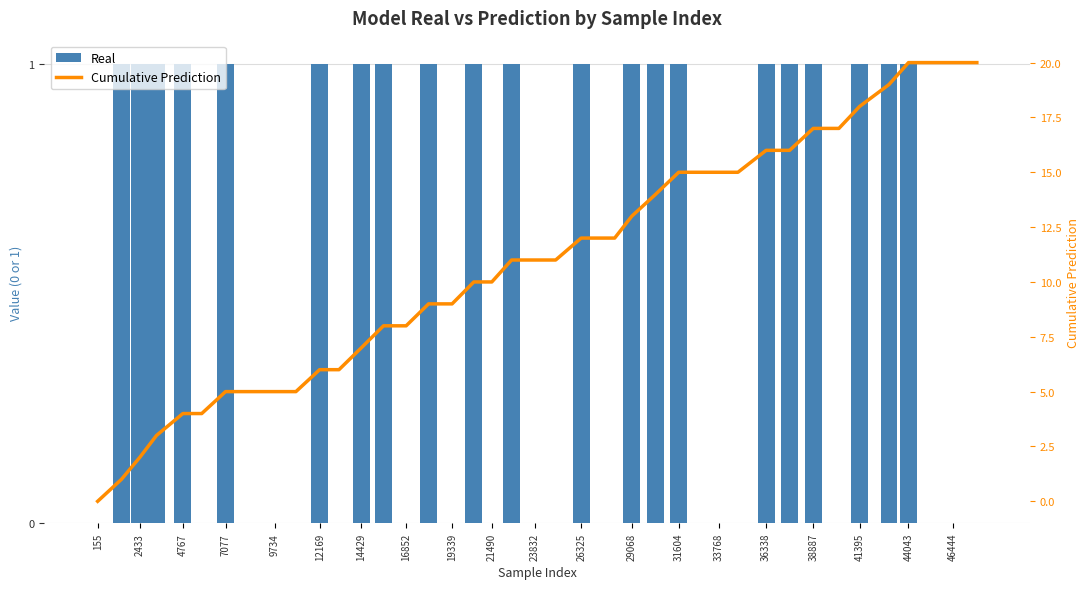

What are all the series names shown in the legend?

Real, Cumulative Prediction